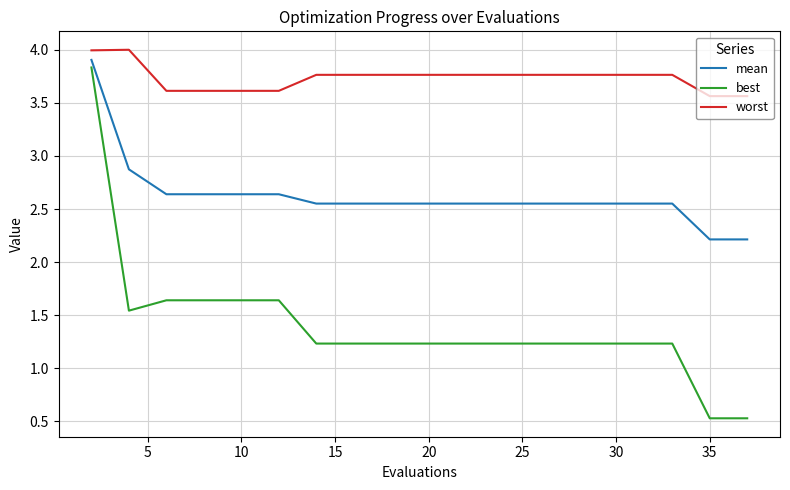

What is the difference between the maximum and minimum values in the worst series?

0.4